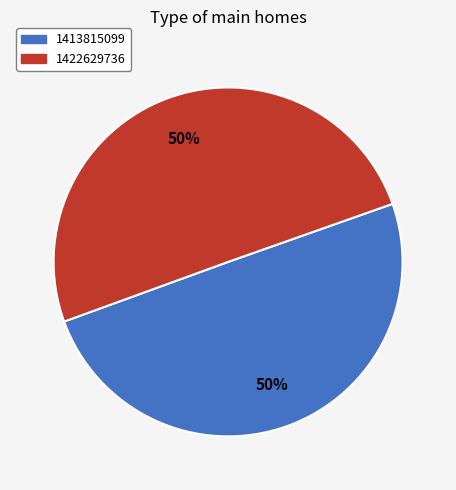

To the nearest percent, what is the combined percentage of 1422629736 and 1413815099?

100%